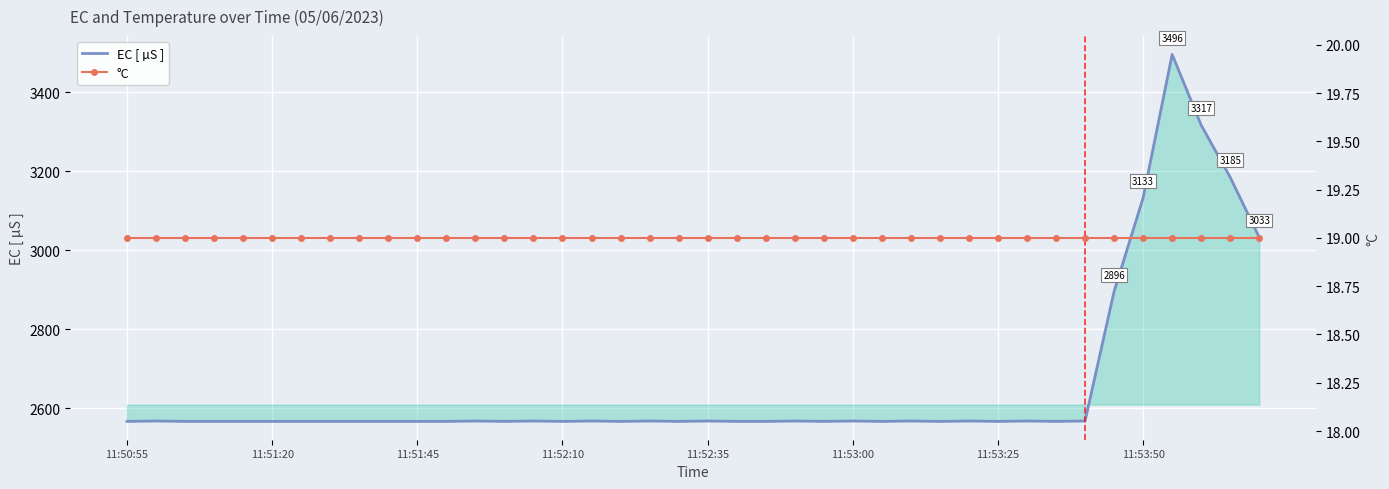

What is the maximum value for EC [ µS ]?

3496